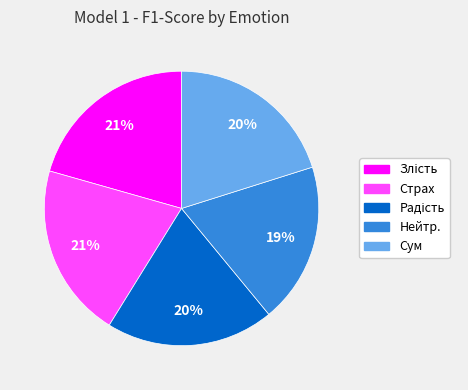

Do Нейтр. and Страх together represent more than half of the pie?

No